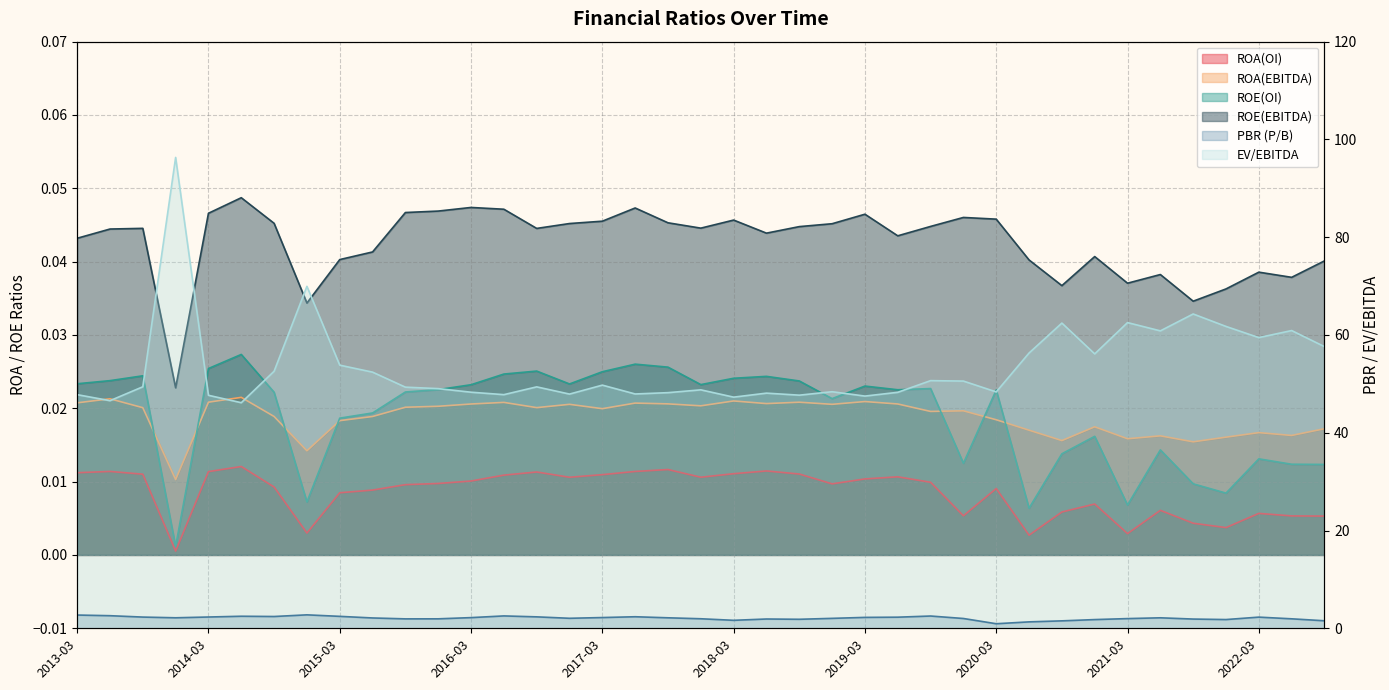

What value does the EV/EBITDA series have at 2015-12?

49.0